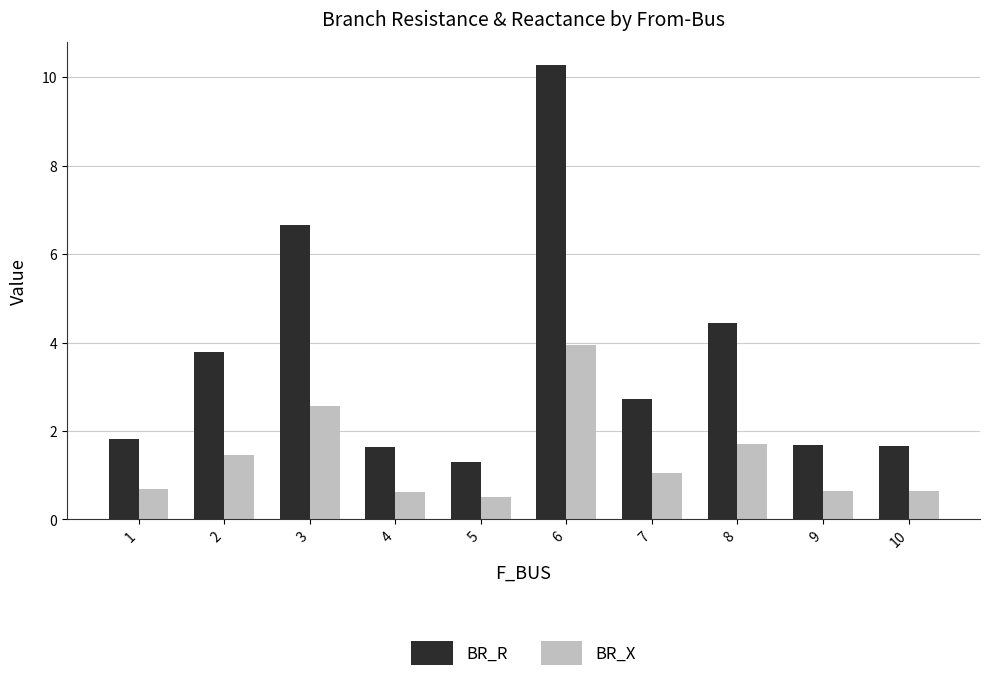

List the series in order of their overall mean, lowest first.

BR_X, BR_R